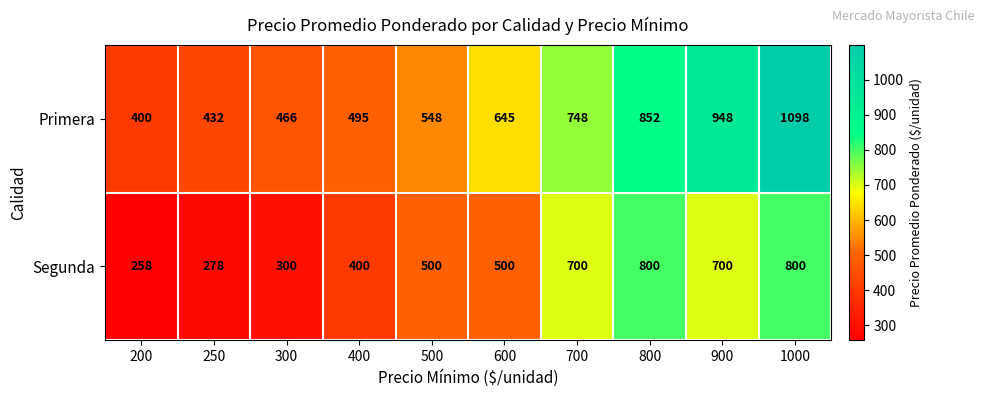

Rank the series by their average value, from highest to lowest.

Primera, Segunda